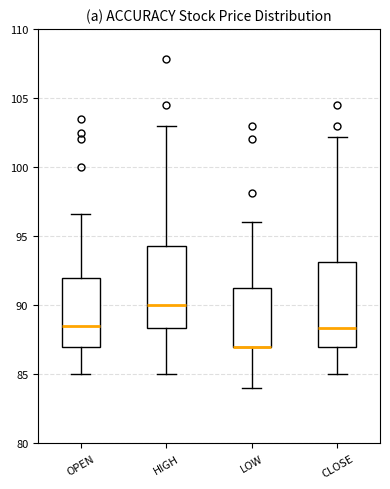

Where is the lower edge of the box for CLOSE on the y-axis? The values are not printed on the chart, so give them approximately, as read against the axis.

87.0